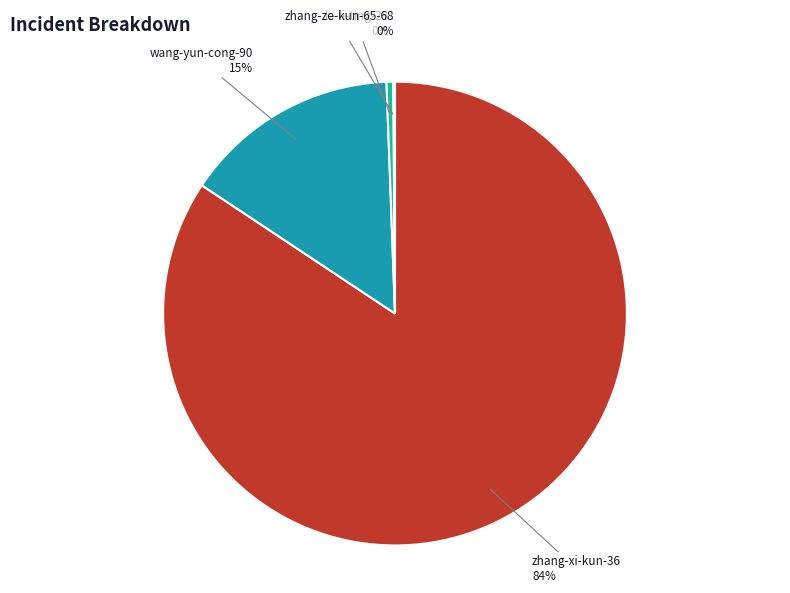

The zhang-xi-kun-36 slice represents 96% of the pie. True or false?

False